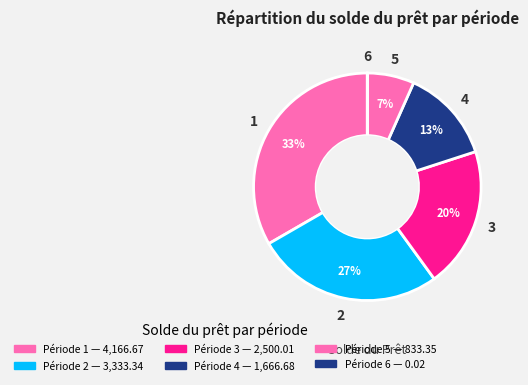

Is there a majority slice in this chart?

No